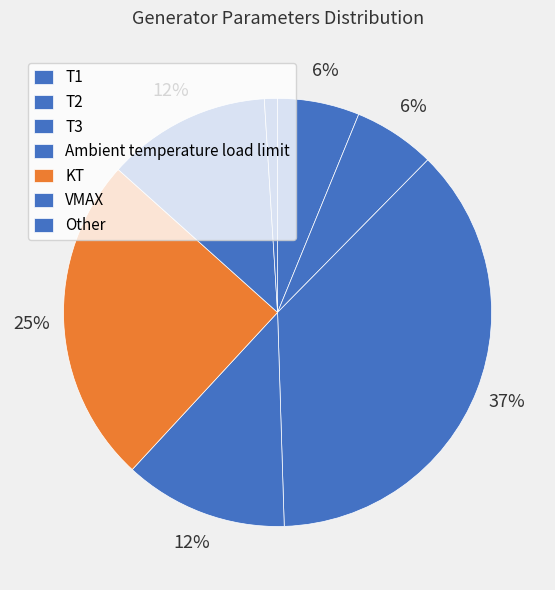

To the nearest percent, what is the difference between the largest and smallest slice percentages?

36%